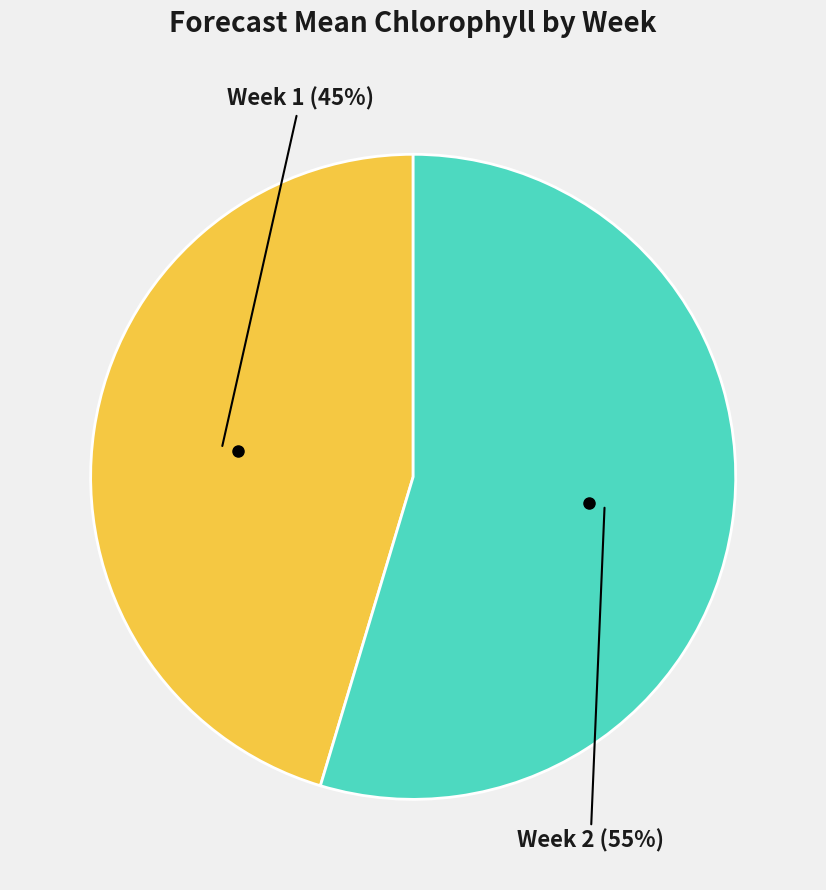

Is there any slice that represents more than half of the pie?

Yes